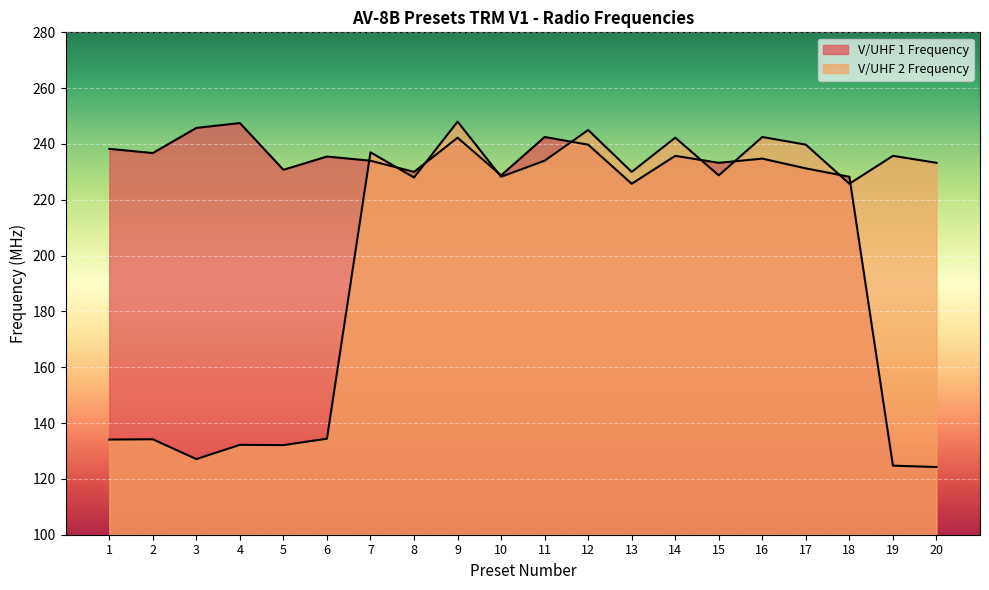

Between which two adjacent categories do V/UHF 1 Frequency and V/UHF 2 Frequency first intersect?

6 and 7